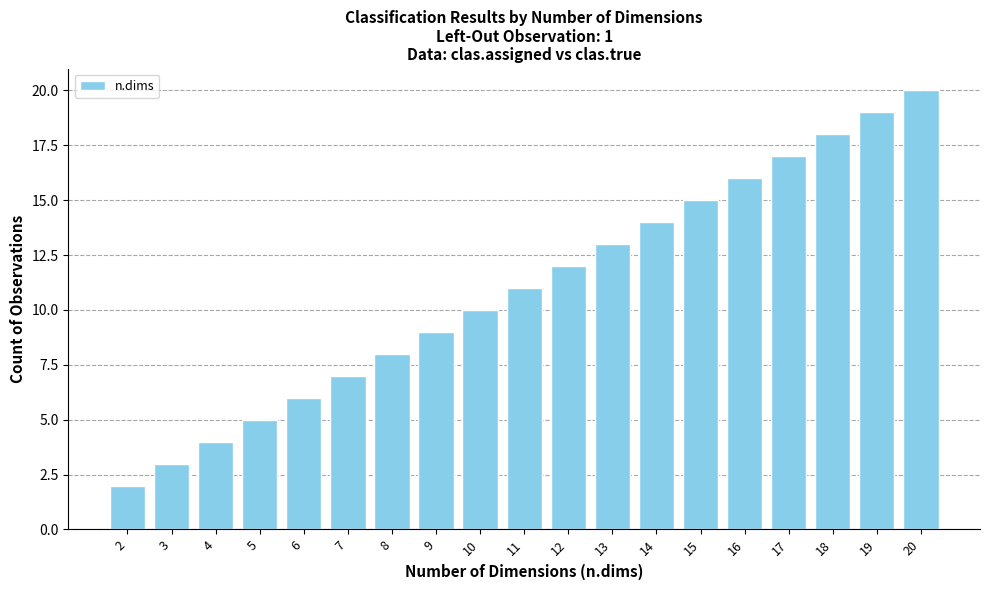

Which label corresponds to the largest value in the chart?

20